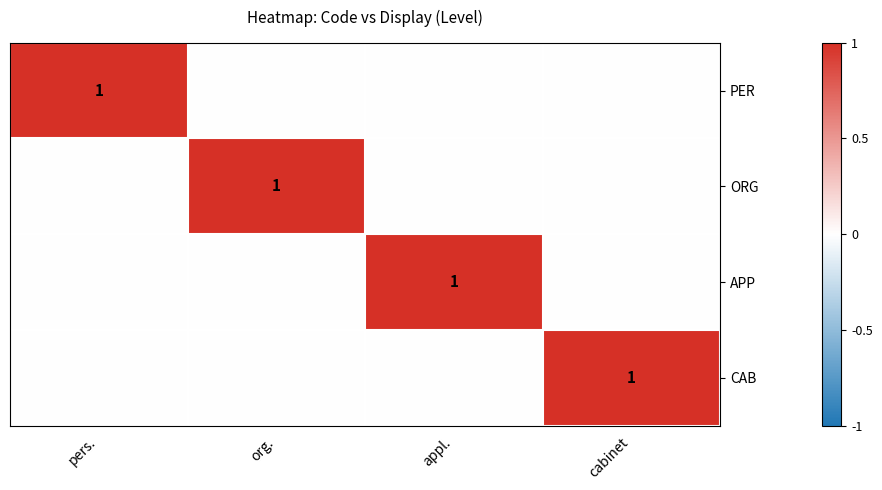

The value of APP at appl. is 1. True or false?

True